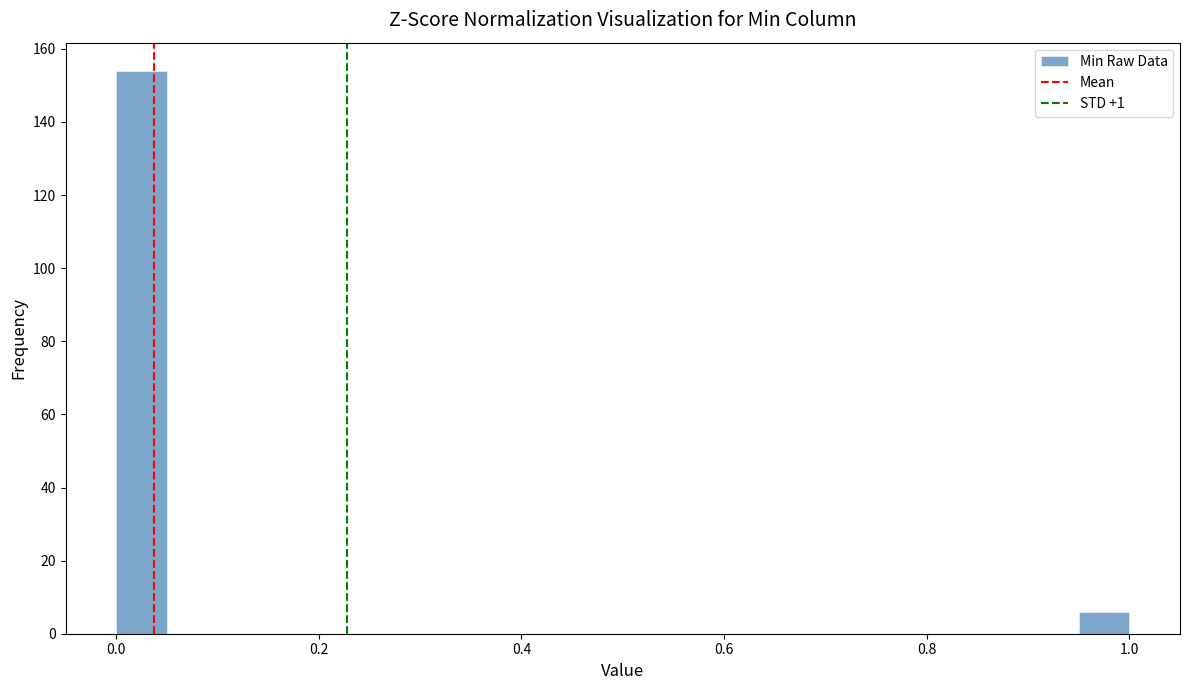

Read against the x-axis, roughly where is the centre of the tallest bar?

0.02